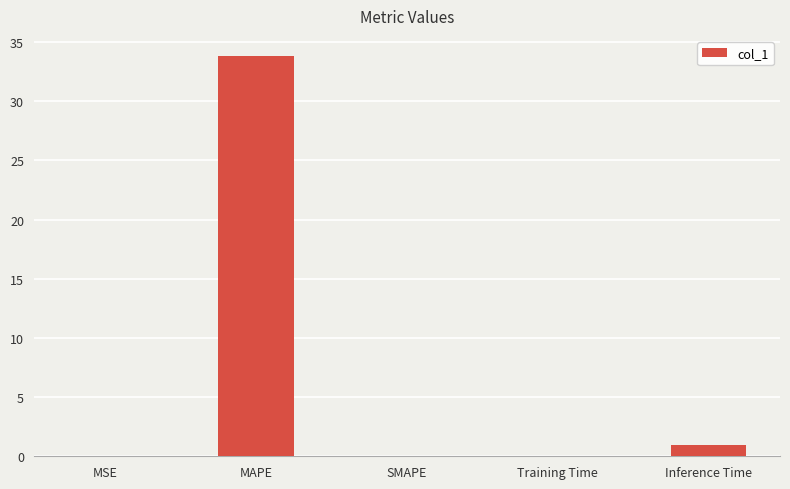

The value at SMAPE is 0.0. True or false?

True